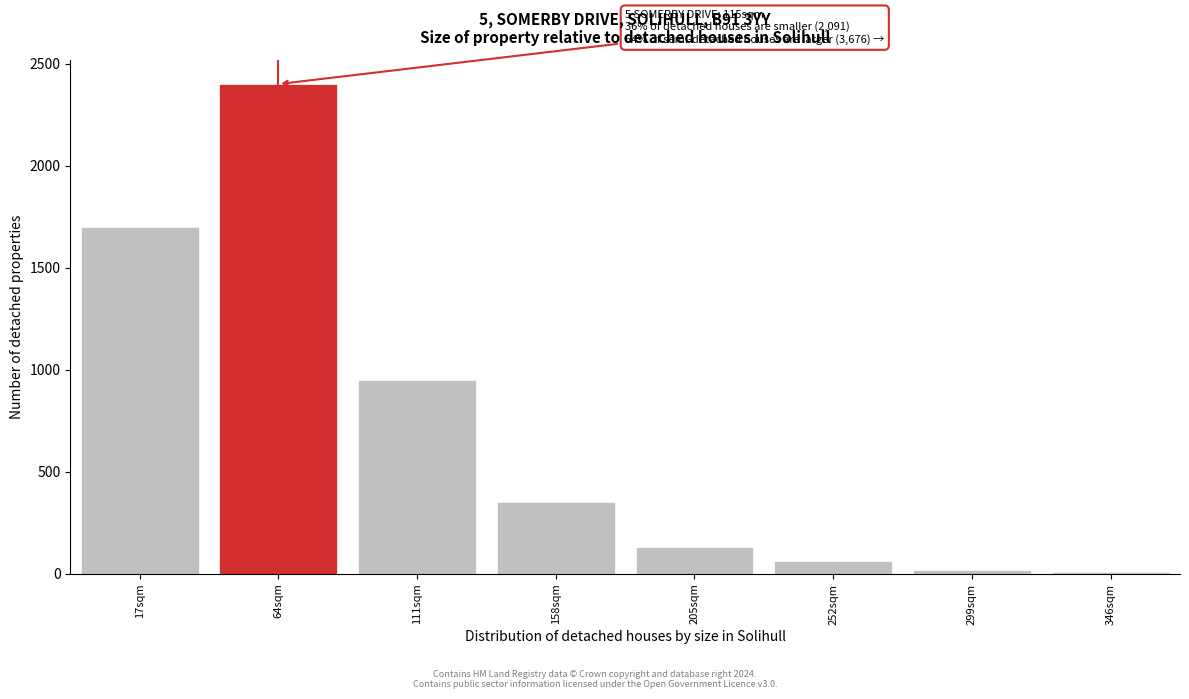

Reading left to right, what are all the values shown in this chart?

1700	2400	950	350	130	60	20	8